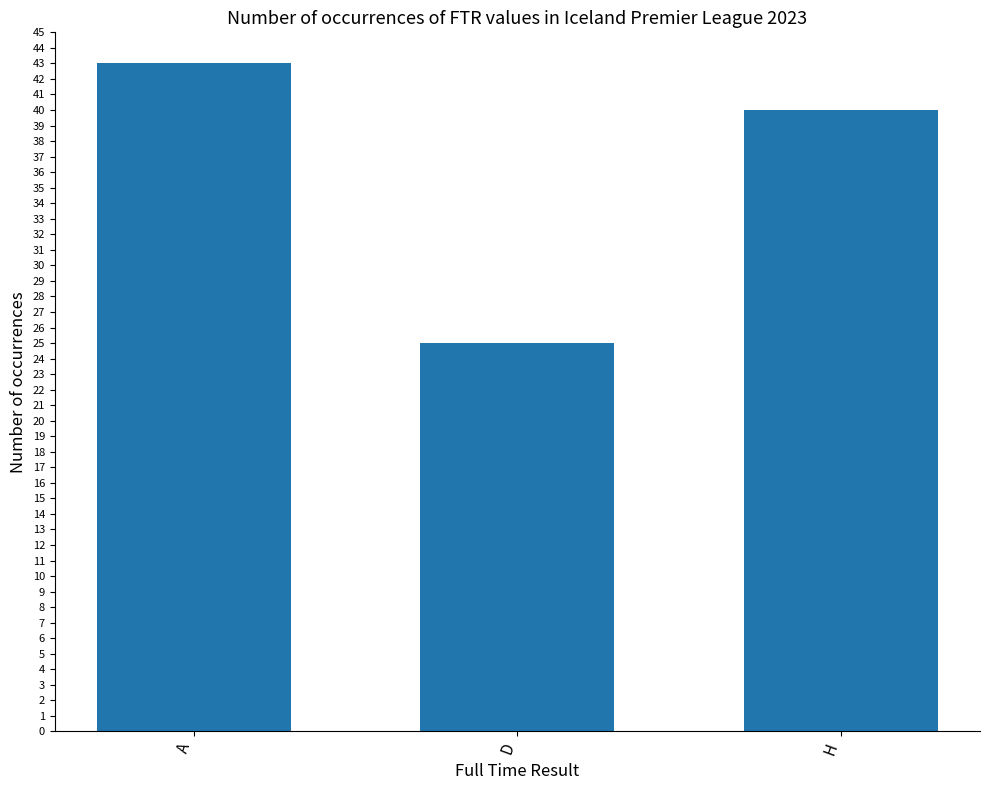

What is the sum of the values at D and H?

65